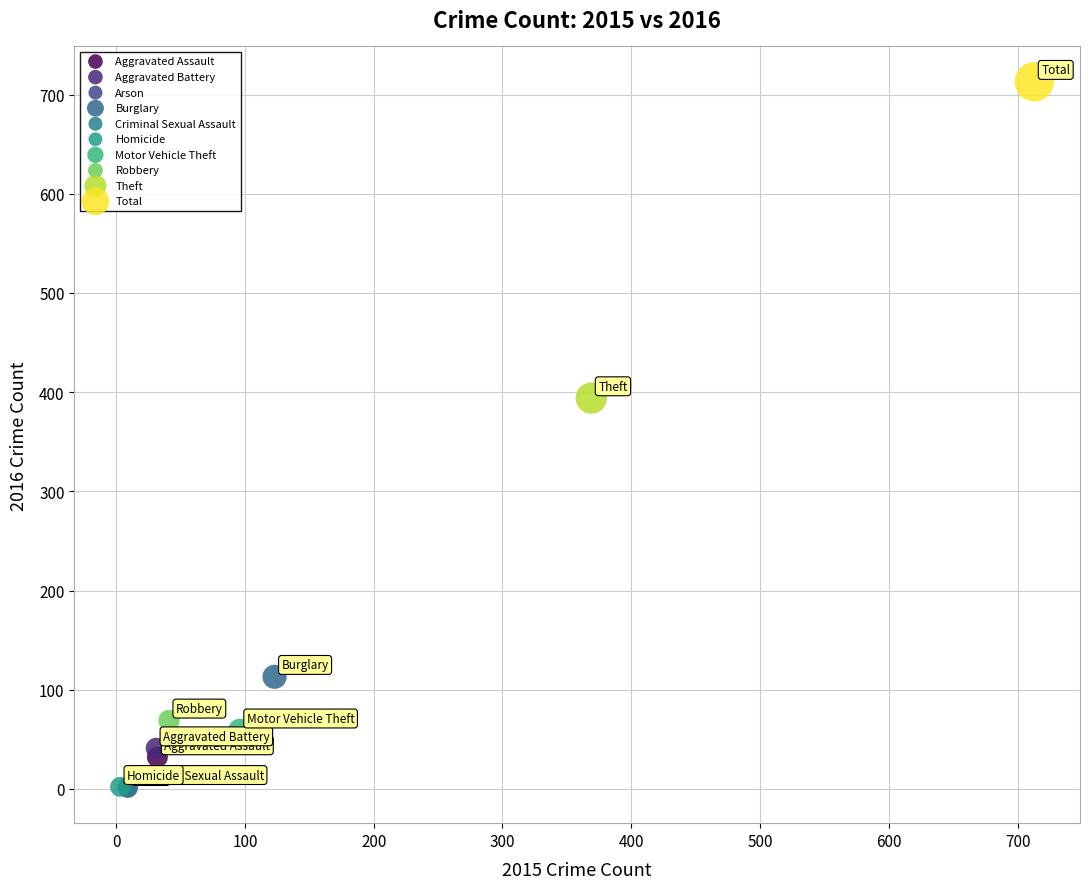

What are all the series names shown in the legend?

Aggravated Assault, Aggravated Battery, Arson, Burglary, Criminal Sexual Assault, Homicide, Motor Vehicle Theft, Robbery, Theft, Total